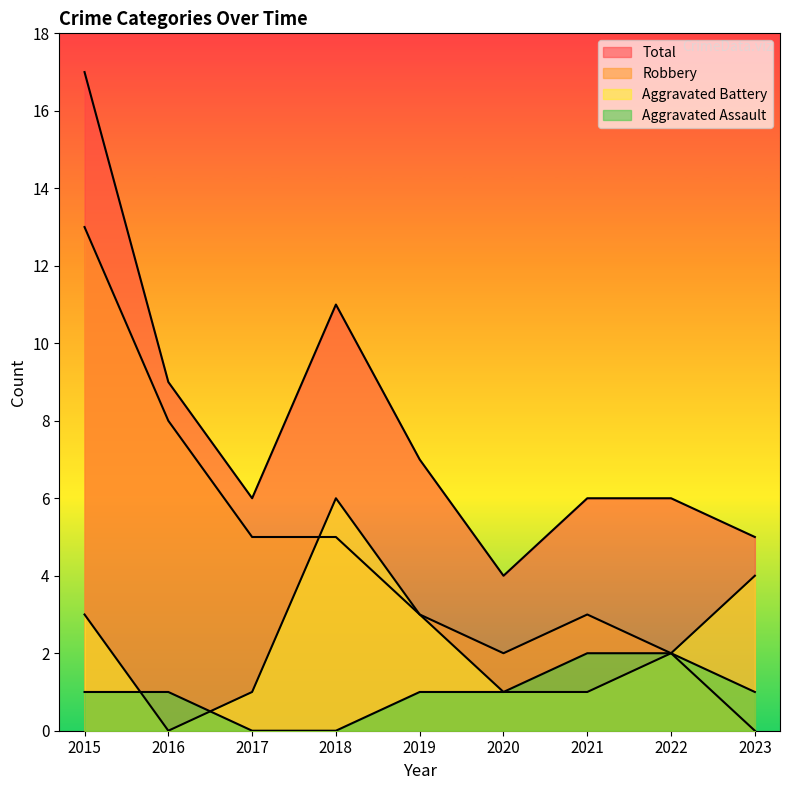

Rank the series by their average value, from lowest to highest.

Aggravated Assault, Aggravated Battery, Robbery, Total